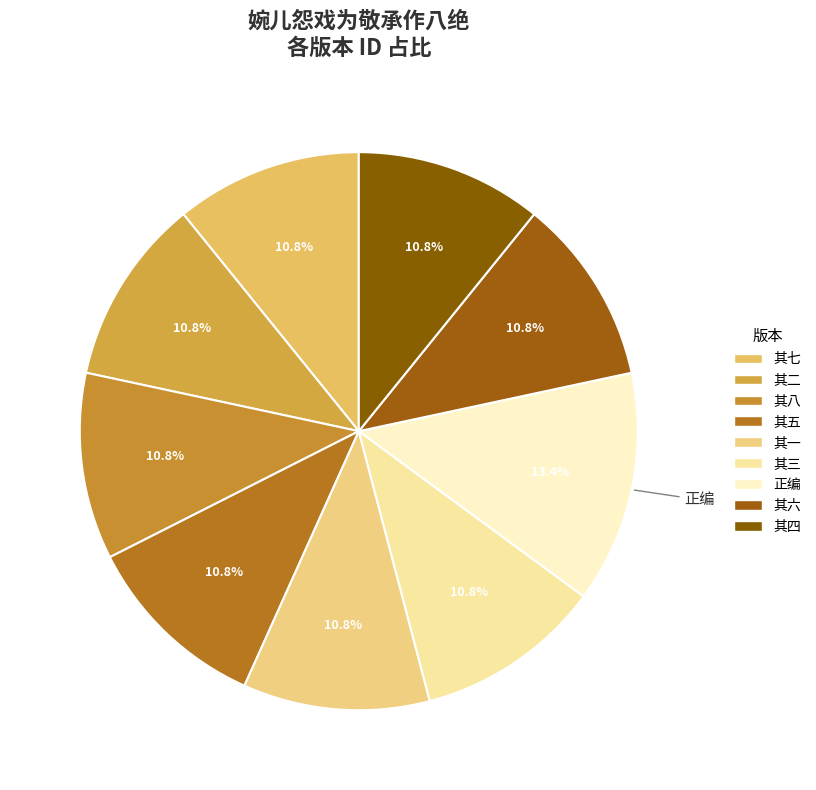

To the nearest percent, what is the difference between the largest and smallest slice percentages?

3%